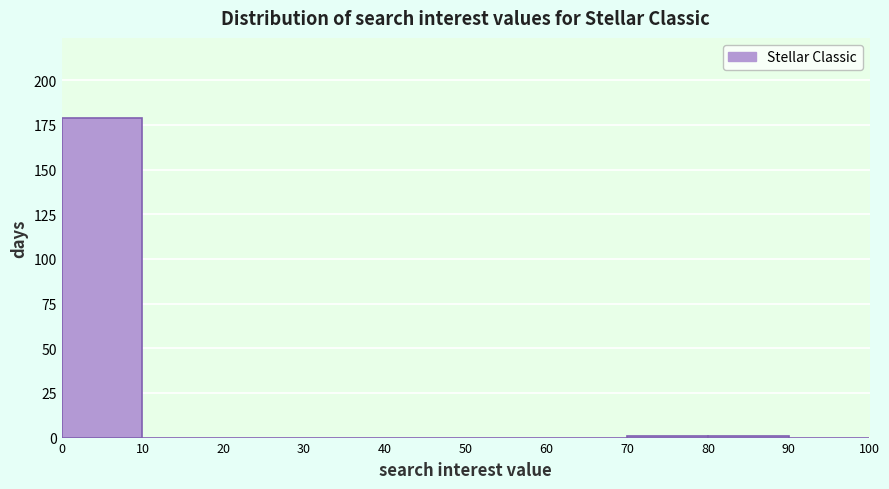

Reading left to right, list every bar in this chart as the range it spans on the x-axis followed by its height. The values are not printed on the chart, so give them approximately, as read against the axis.

0 to 10: 180
10 to 20: 0
20 to 30: 0
30 to 40: 0
40 to 50: 0
50 to 60: 0
60 to 70: 0
70 to 80: under 5
80 to 90: under 5
90 to 100: 0